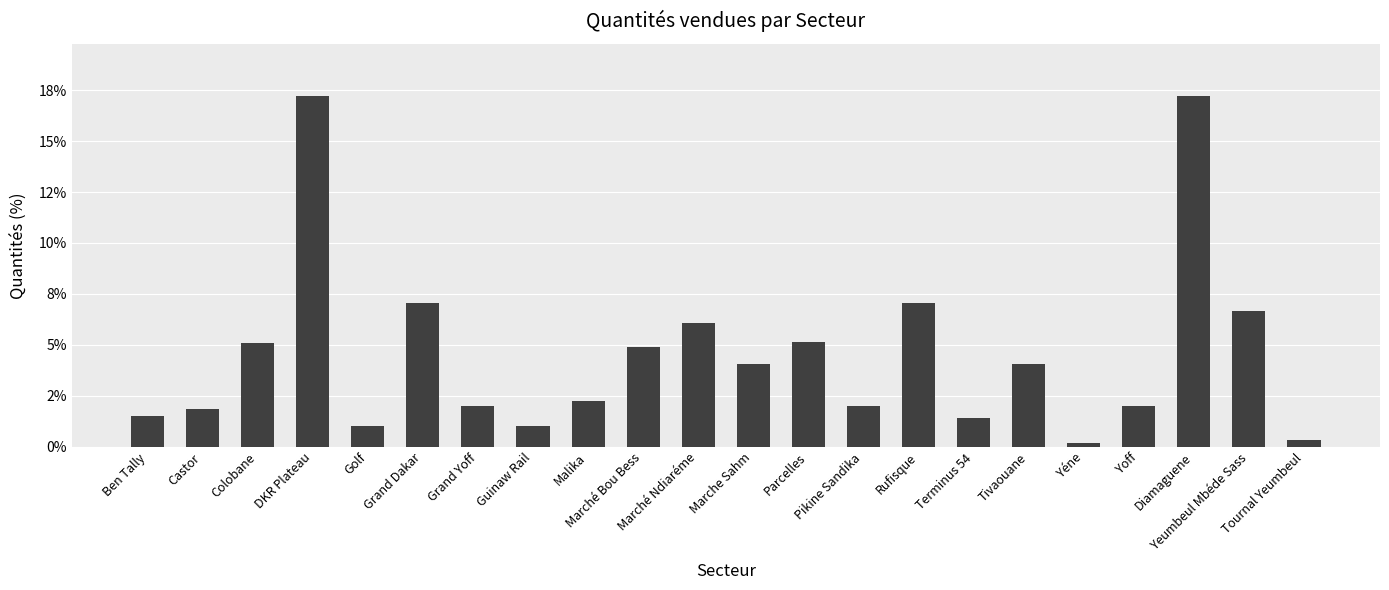

What is the label of the 8th bar from the right?

Rufisque